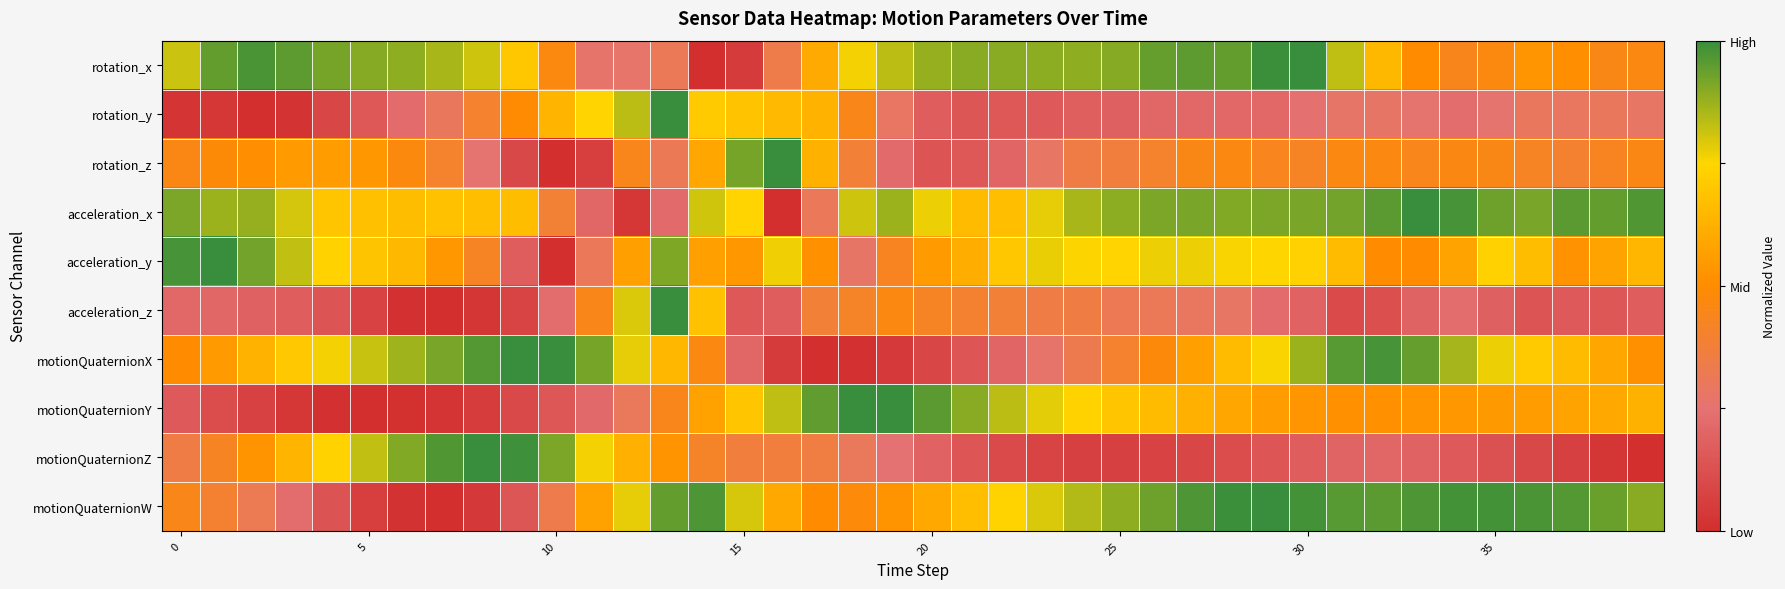

Reading right to left, extract all data points from this chart.

rotation_x: 0.5	0.5	0.5	0.5	0.5	0.4	0.5	0.6	0.8	1.0	1.0	0.9	1.0	0.9	0.9	0.9	0.9	0.9	0.9	0.9	0.8	0.8	0.6	0.3	0.0	0.0	0.3	0.3	0.3	0.5	0.7	0.8	0.9	0.9	0.9	0.9	1.0	1.0	0.9	0.8
rotation_y: 0.3	0.3	0.3	0.3	0.3	0.2	0.3	0.3	0.3	0.2	0.2	0.2	0.2	0.2	0.2	0.2	0.2	0.2	0.1	0.2	0.3	0.4	0.6	0.7	0.7	0.7	1.0	0.8	0.7	0.6	0.5	0.4	0.3	0.2	0.2	0.1	0.0	0.0	0.0	0.0
rotation_z: 0.5	0.4	0.4	0.4	0.5	0.5	0.4	0.5	0.5	0.4	0.4	0.5	0.4	0.4	0.4	0.3	0.3	0.2	0.2	0.1	0.2	0.4	0.6	1.0	0.9	0.6	0.3	0.4	0.1	0.0	0.1	0.3	0.4	0.5	0.5	0.6	0.5	0.5	0.5	0.5
acceleration_x: 1.0	0.9	1.0	0.9	0.9	1.0	1.0	1.0	0.9	0.9	0.9	0.9	0.9	0.9	0.9	0.9	0.8	0.7	0.7	0.8	0.9	0.8	0.3	0.0	0.7	0.8	0.2	0.0	0.2	0.4	0.7	0.7	0.7	0.7	0.7	0.7	0.8	0.9	0.9	0.9
acceleration_y: 0.6	0.6	0.5	0.7	0.7	0.6	0.5	0.5	0.7	0.7	0.7	0.8	0.8	0.8	0.7	0.8	0.8	0.7	0.6	0.6	0.4	0.3	0.5	0.8	0.5	0.6	0.9	0.6	0.3	0.0	0.2	0.4	0.5	0.6	0.7	0.7	0.8	0.9	1.0	1.0
acceleration_z: 0.2	0.2	0.2	0.1	0.2	0.2	0.2	0.1	0.1	0.2	0.2	0.3	0.3	0.3	0.3	0.4	0.3	0.4	0.4	0.4	0.5	0.4	0.4	0.2	0.2	0.7	1.0	0.8	0.4	0.2	0.1	0.0	0.0	0.0	0.1	0.1	0.2	0.2	0.2	0.2
motionQuaternionX: 0.5	0.6	0.7	0.7	0.8	0.9	0.9	1.0	1.0	0.9	0.8	0.7	0.6	0.5	0.4	0.3	0.3	0.2	0.1	0.1	0.0	0.0	0.0	0.0	0.2	0.5	0.6	0.8	0.9	1.0	1.0	1.0	0.9	0.9	0.8	0.8	0.7	0.6	0.6	0.5
motionQuaternionY: 0.6	0.6	0.6	0.6	0.5	0.5	0.5	0.5	0.5	0.5	0.6	0.6	0.6	0.7	0.7	0.7	0.8	0.8	0.9	1.0	1.0	1.0	0.9	0.8	0.7	0.6	0.4	0.3	0.2	0.2	0.1	0.1	0.0	0.0	0.0	0.0	0.0	0.1	0.1	0.2
motionQuaternionZ: 0.0	0.0	0.1	0.1	0.1	0.2	0.2	0.2	0.2	0.2	0.1	0.1	0.1	0.1	0.1	0.1	0.1	0.1	0.1	0.2	0.2	0.3	0.4	0.4	0.4	0.4	0.5	0.6	0.8	0.9	1.0	1.0	1.0	0.9	0.8	0.7	0.6	0.5	0.4	0.3
motionQuaternionW: 0.9	0.9	1.0	1.0	1.0	1.0	1.0	1.0	1.0	1.0	1.0	1.0	1.0	0.9	0.9	0.8	0.8	0.7	0.7	0.6	0.5	0.5	0.5	0.6	0.8	1.0	0.9	0.8	0.6	0.3	0.1	0.0	0.0	0.0	0.1	0.1	0.2	0.3	0.4	0.4